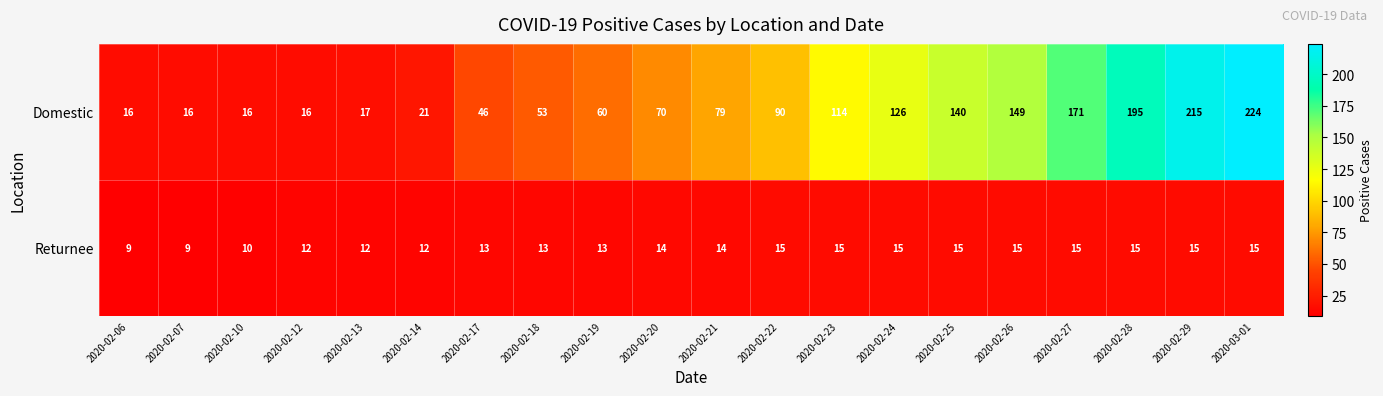

What is the difference between the maximum and minimum values in the Returnee series?

6